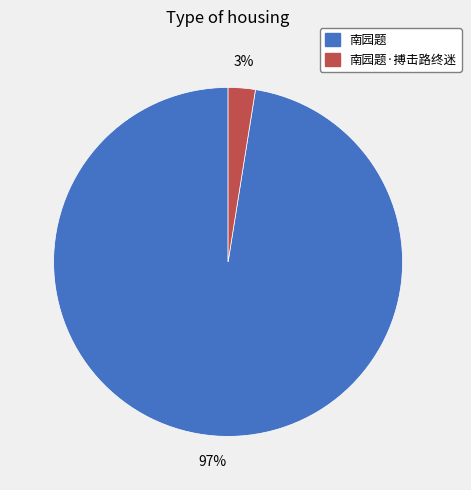

Do 南园题 and 南园题·搏击路终迷 together represent more than half of the pie?

Yes